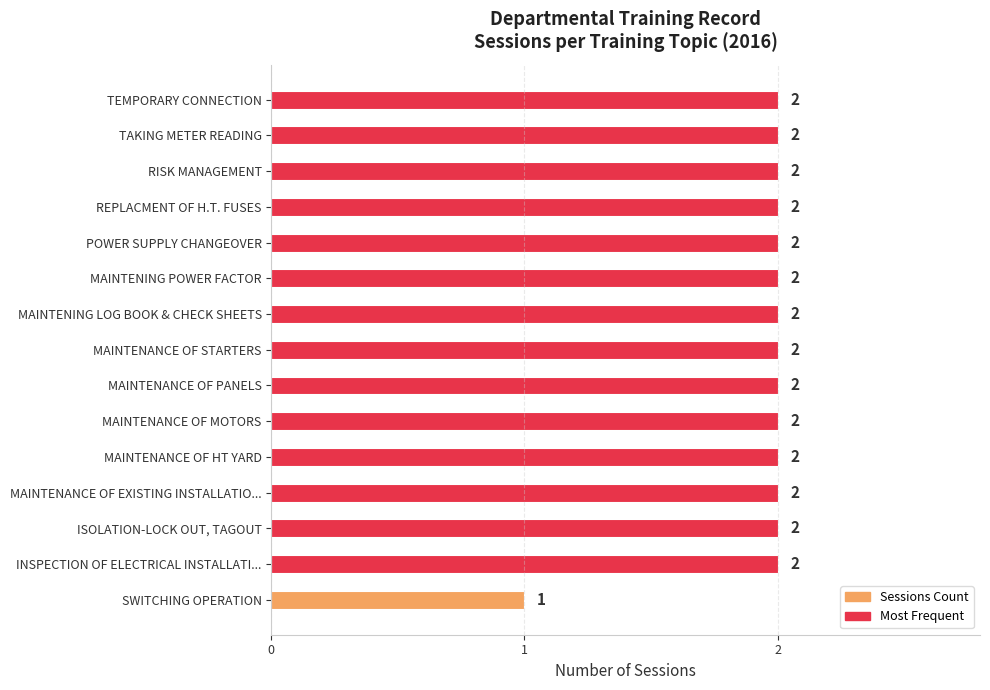

Reading top to bottom, extract all data points from this chart.

2	2	2	2	2	2	2	2	2	2	2	2	2	2	1